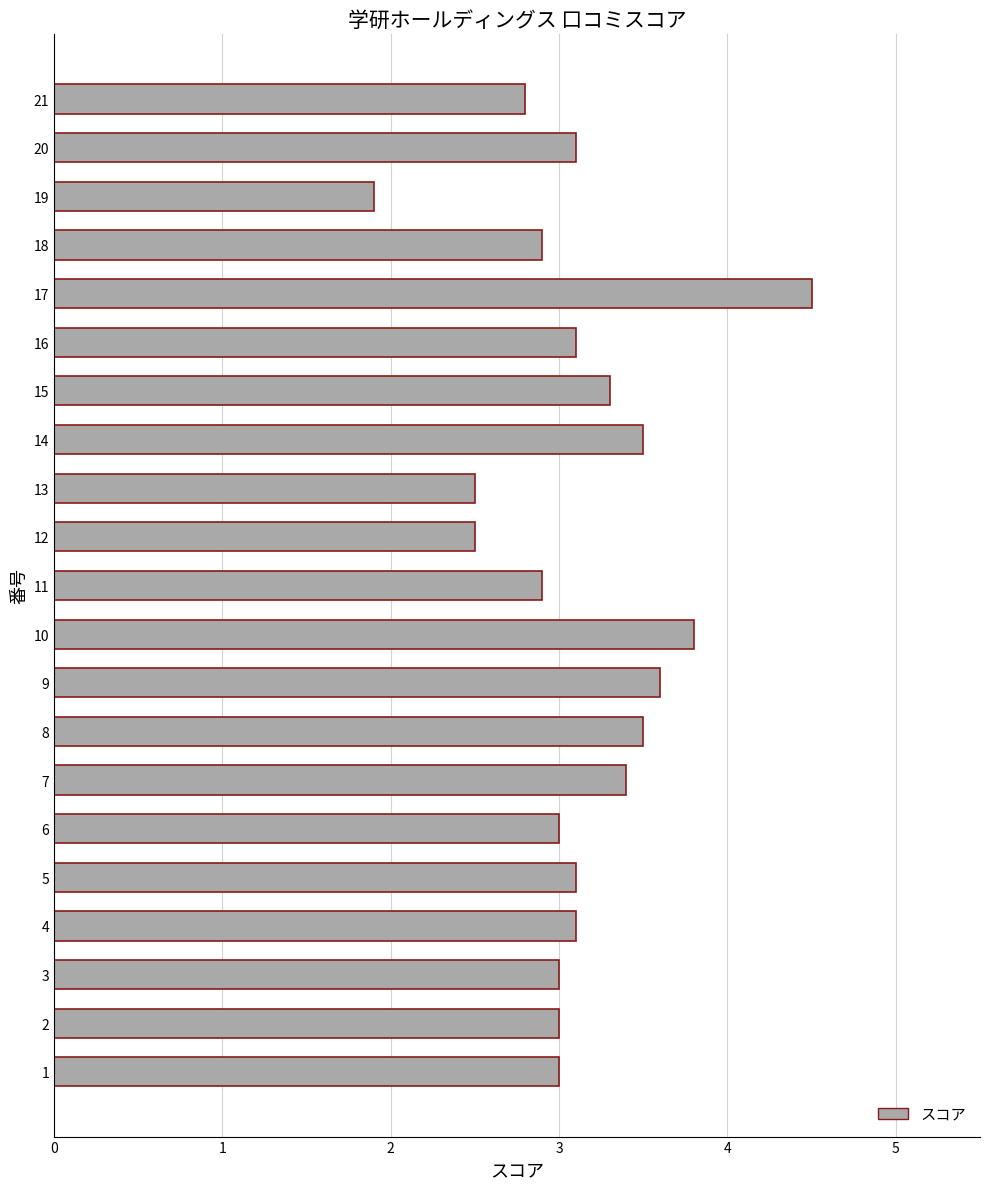

What is the minimum value shown in the chart?

1.9